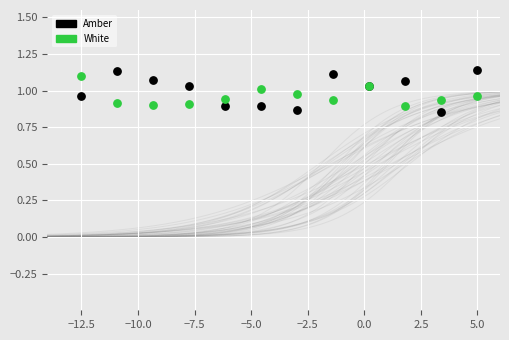

Which series has the largest Y range (max minus min)?

Amber